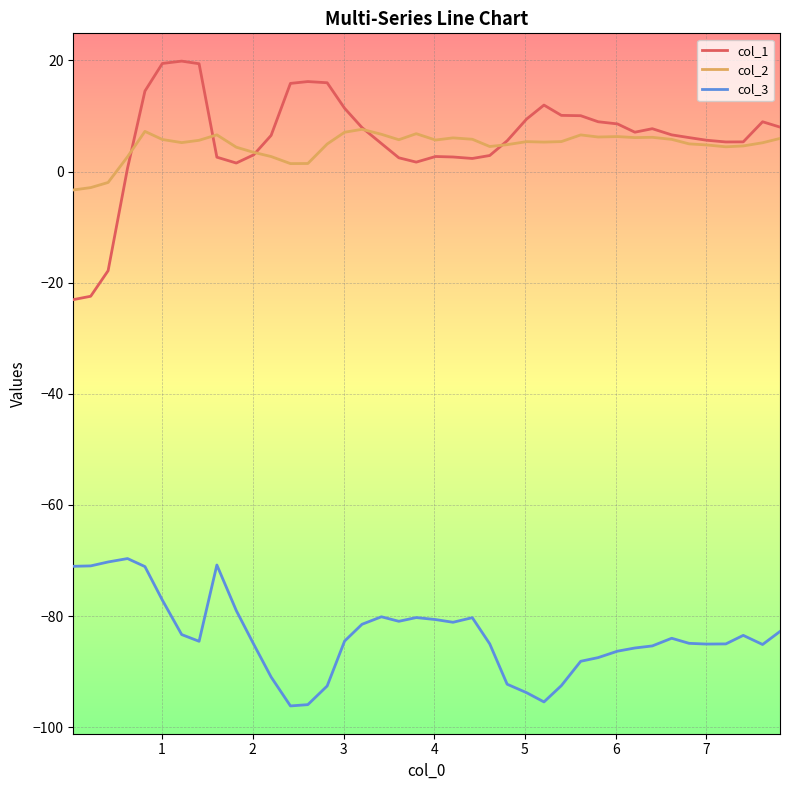

Which series has the widest spread of values?

col_1